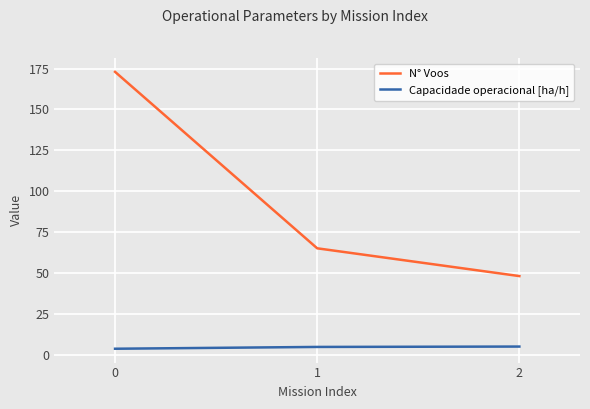

At which label is N° Voos closest to 110?

1